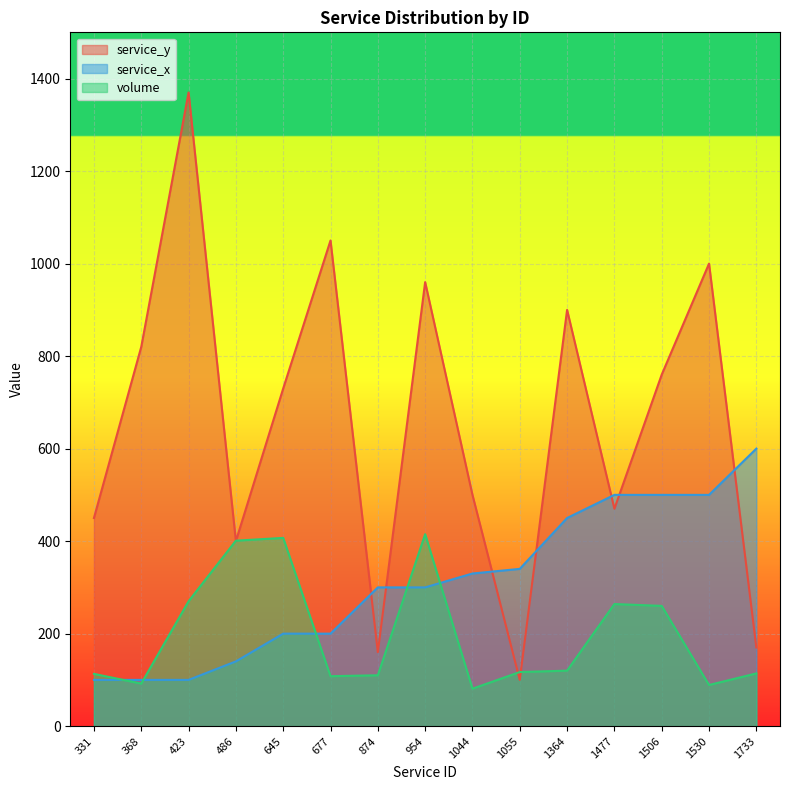

Between 486 and 1530, which series saw the biggest shift?

service_y